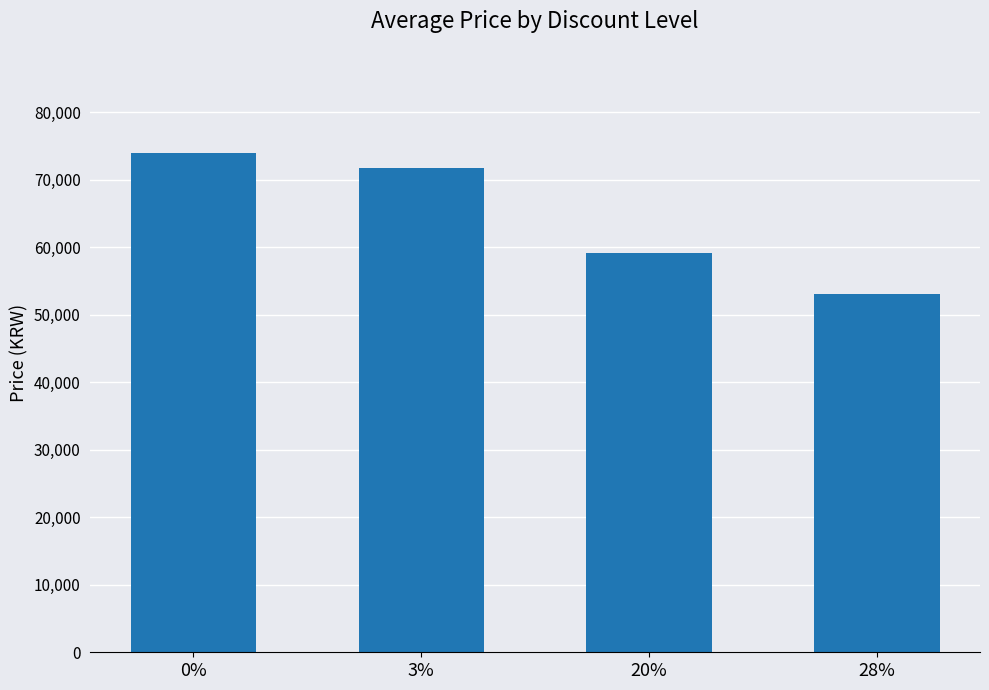

Which label corresponds to the smallest value in the chart?

28%